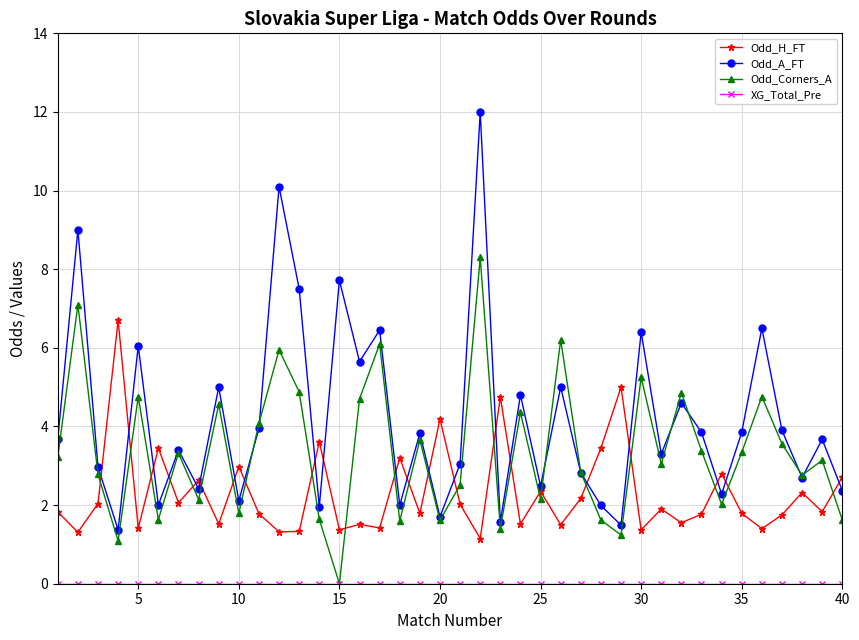

True or false: Odd_Corners_A and Odd_H_FT intersect in this chart.

True